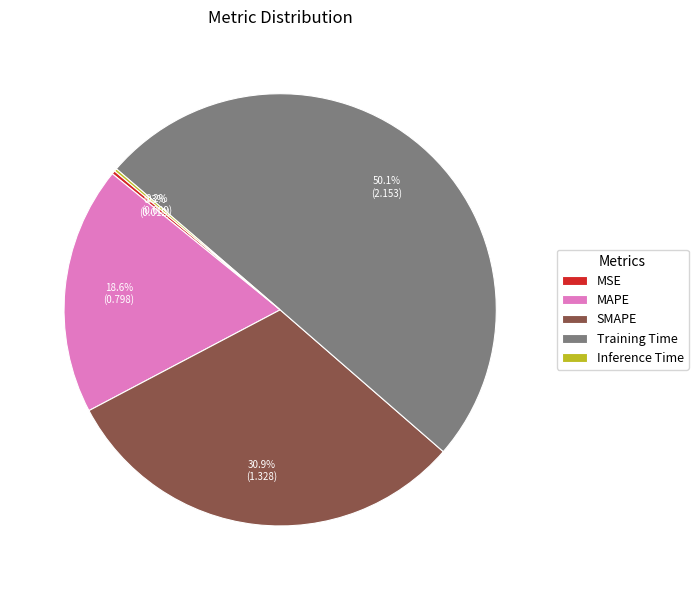

What is the largest slice in the pie chart?

Training Time